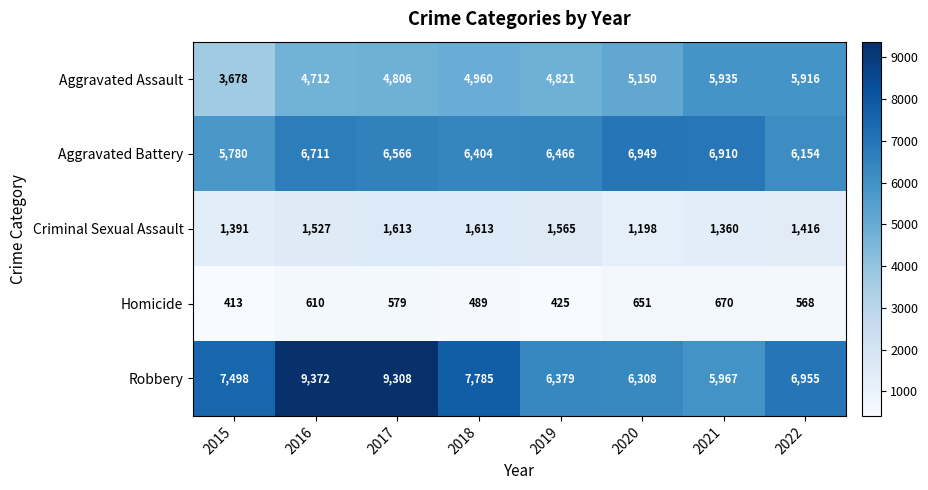

What is the minimum value for Robbery?

5967